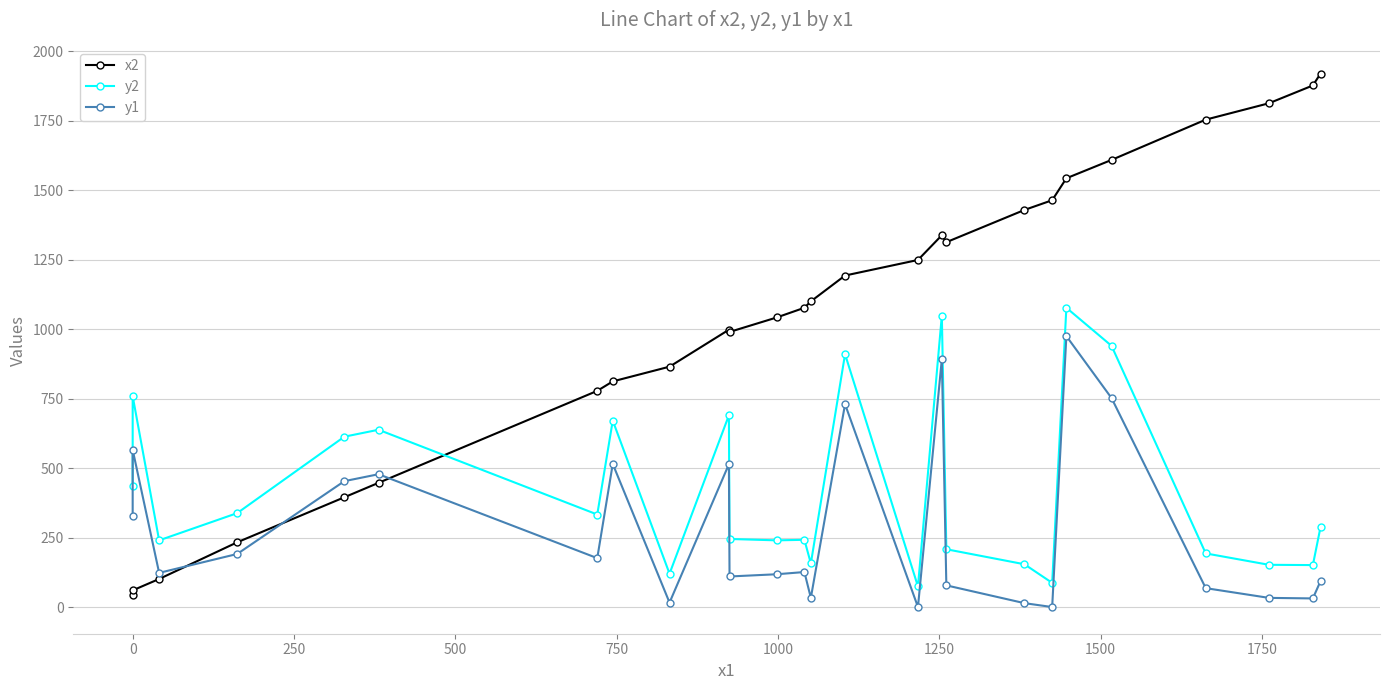

Which series has the largest total across all categories?

x2